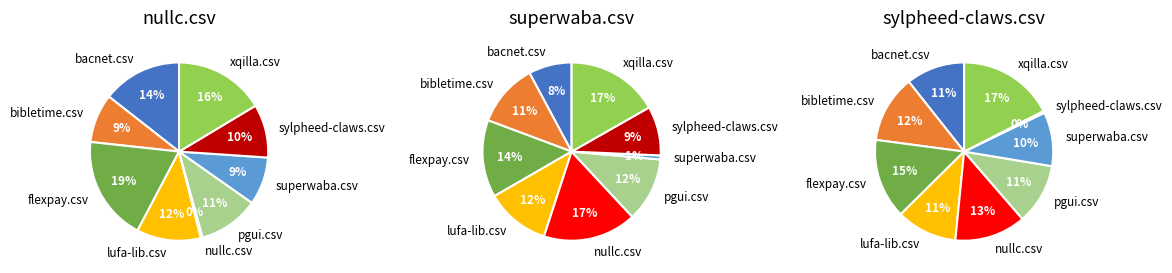

To the nearest percent, what is the difference between the xqilla.csv and nullc.csv slice percentages?

16%